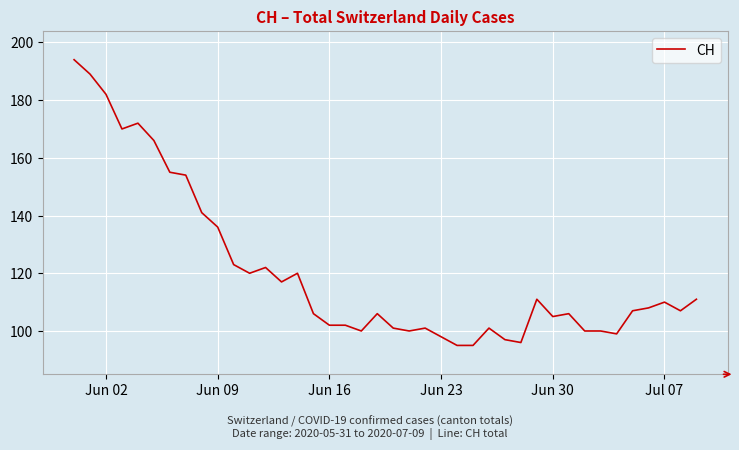

What is the smallest value displayed?

95